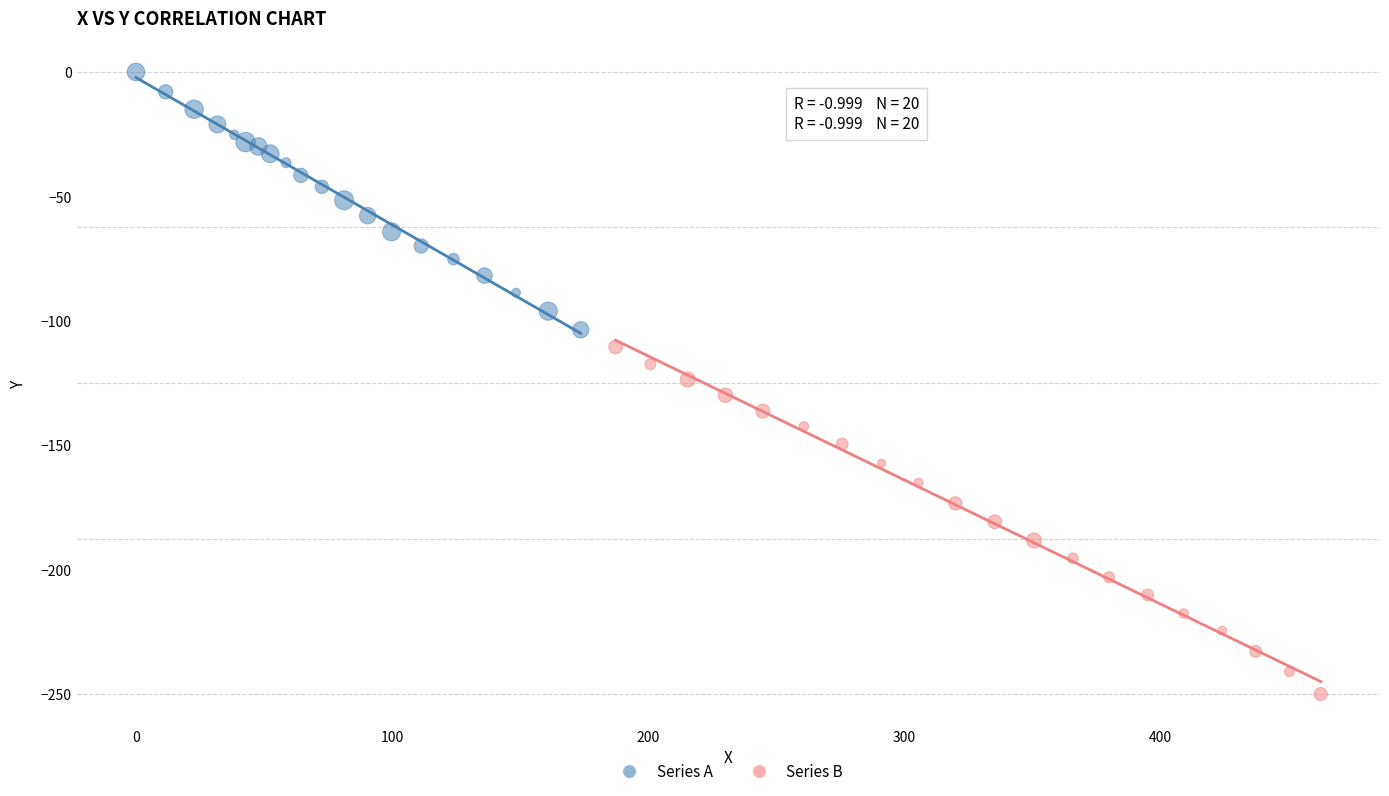

Which series contains the highest Y value?

Series A